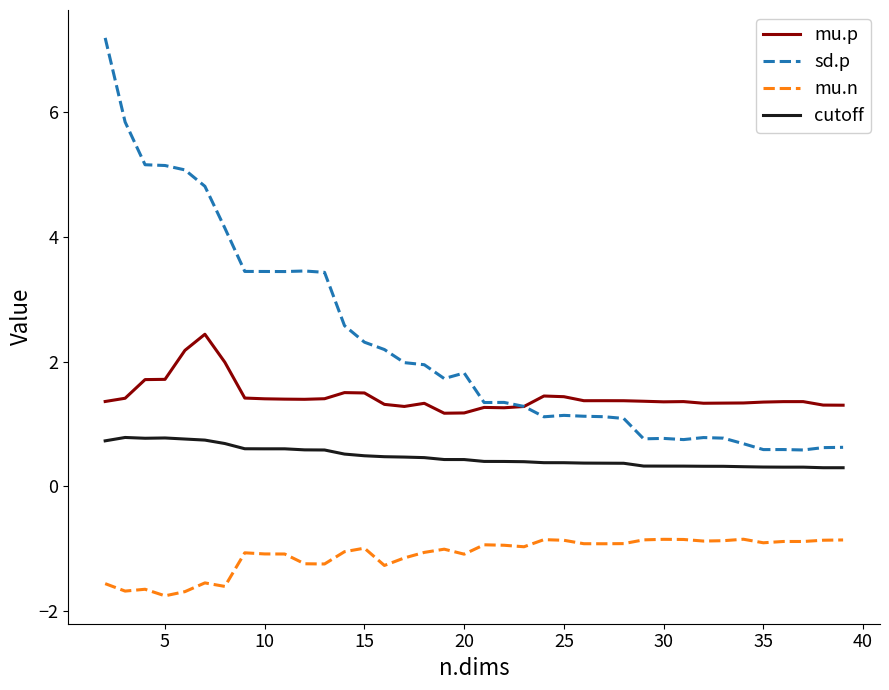

How many lines are shown in the chart?

4